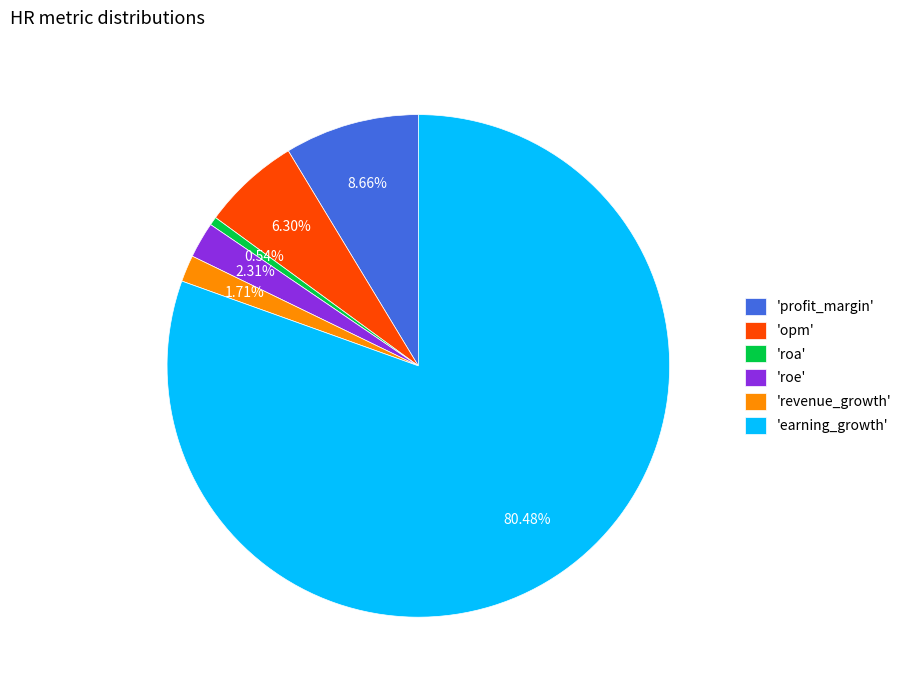

Which slice is the largest?

'earning_growth'